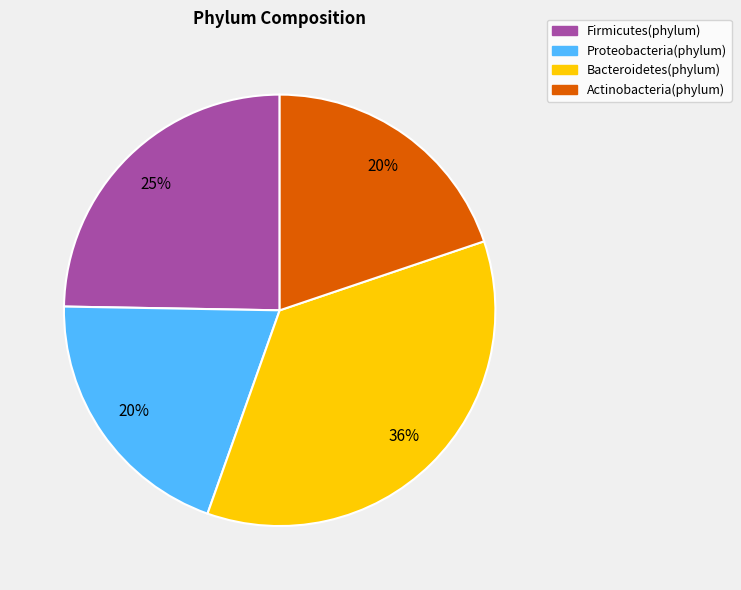

Which category has the biggest portion of the pie?

Bacteroidetes(phylum)